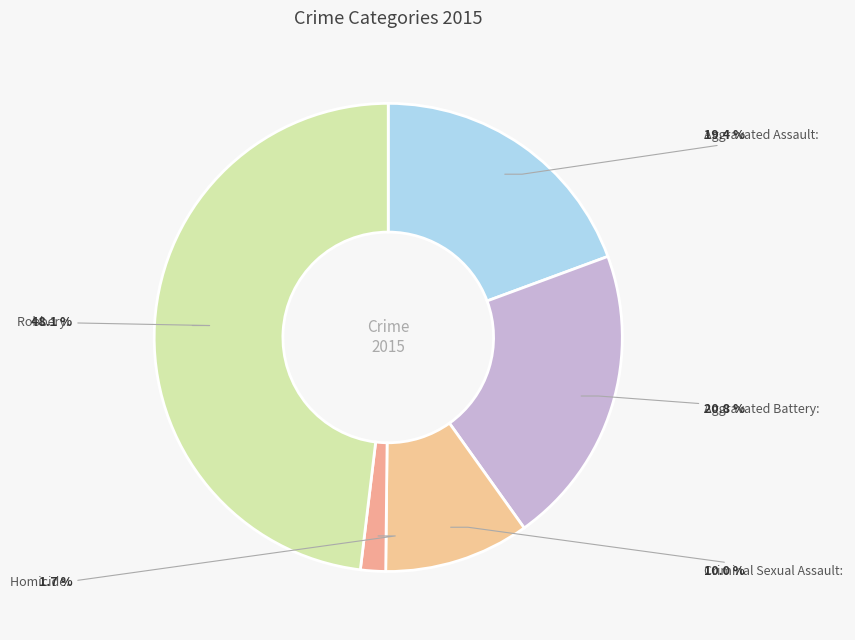

How much of the chart is everything except Aggravated Assault?

80.6%